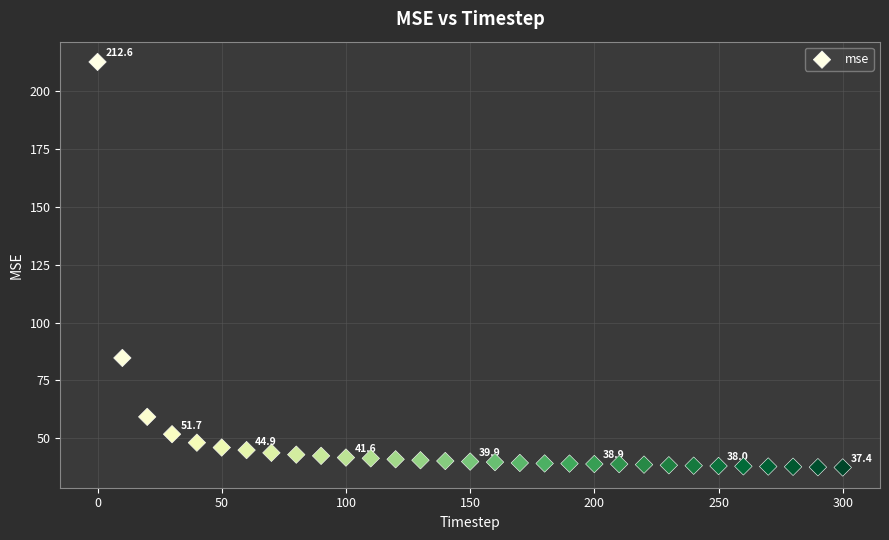

What is the range of Y values (max minus min)?

175.2